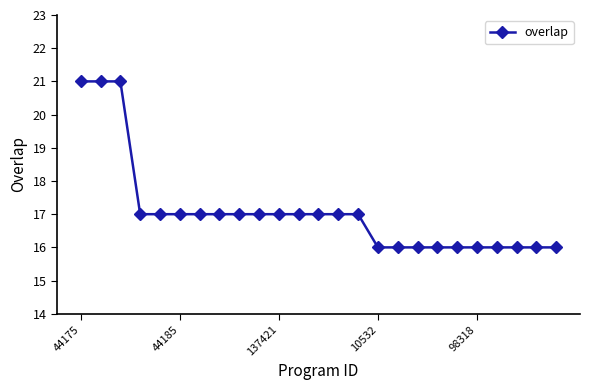

What is the greatest value displayed?

21